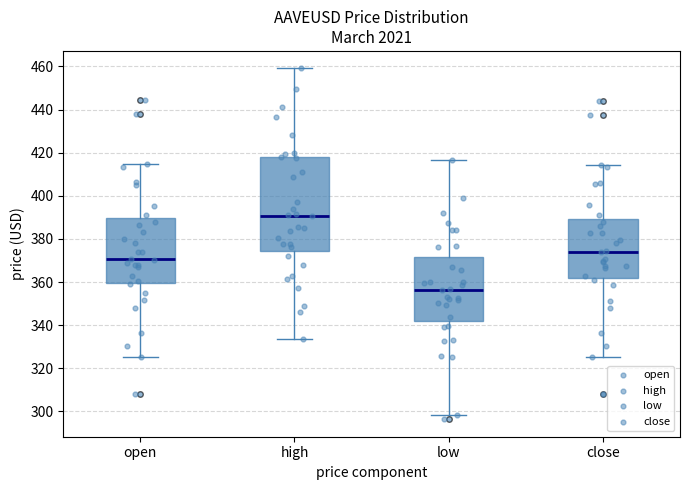

Reading left to right, transcribe this box plot: for each box, give where its median line is, the range the box spans, and where its two whiskers end, as read against the y-axis. The values are not printed on the chart, so give them approximately, as read against the axis.

open: median 370, box 360 to 390, whiskers 326 to 414
high: median 390, box 374 to 418, whiskers 334 to 460
low: median 356, box 342 to 372, whiskers 298 to 416
close: median 374, box 362 to 390, whiskers 326 to 414